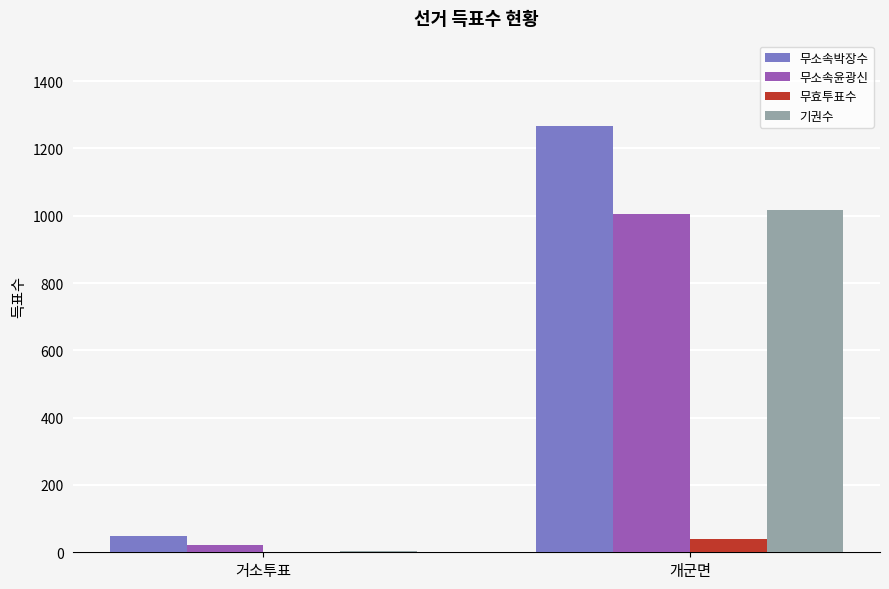

Which series has the largest range (max minus min)?

무소속박장수